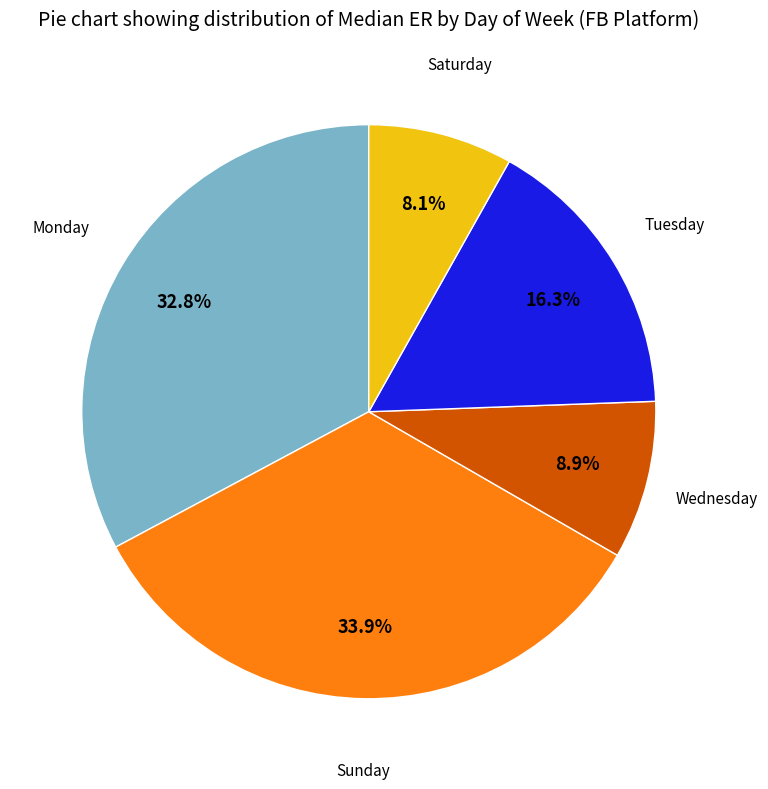

Is there a majority slice in this chart?

No